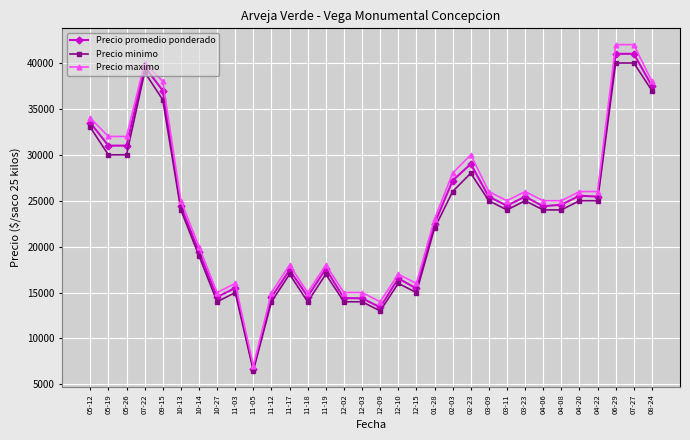

Where is the first local maximum for Precio maximo?

07-22